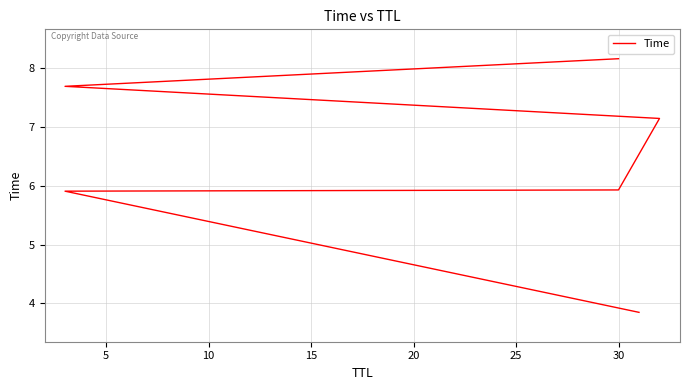

What is the greatest value displayed?

8.2